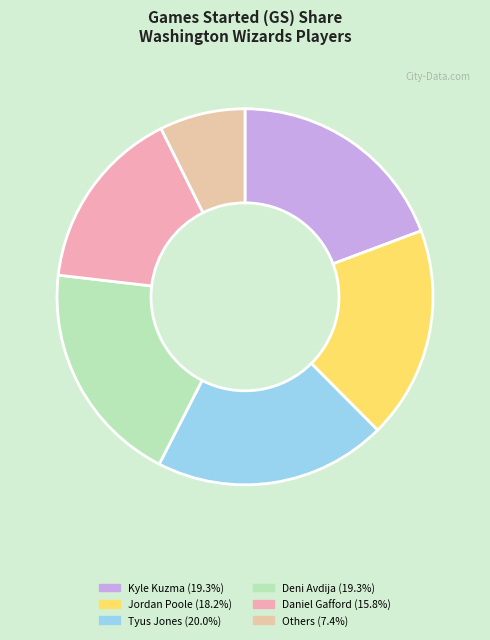

How many segments does this pie chart have?

6